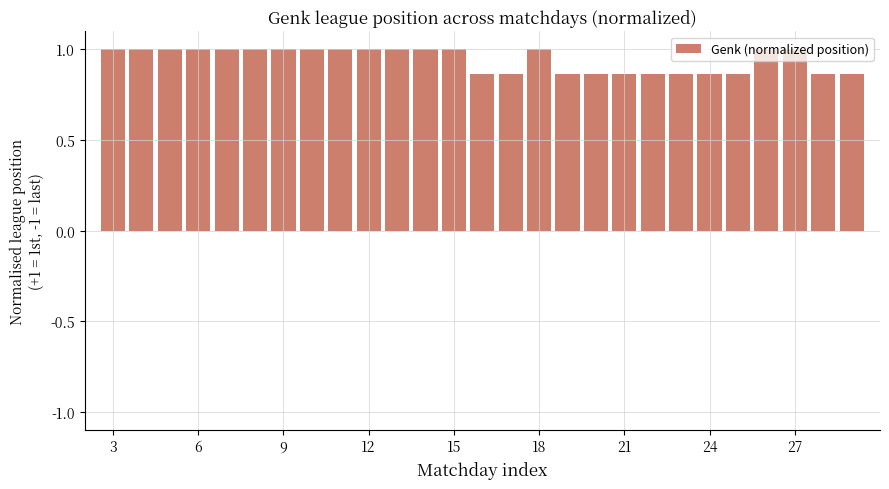

What is the greatest value displayed?

1.0